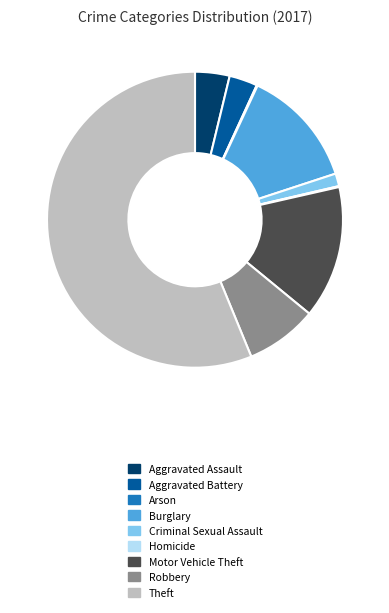

Combined, do Robbery and Aggravated Assault account for over 50%?

No